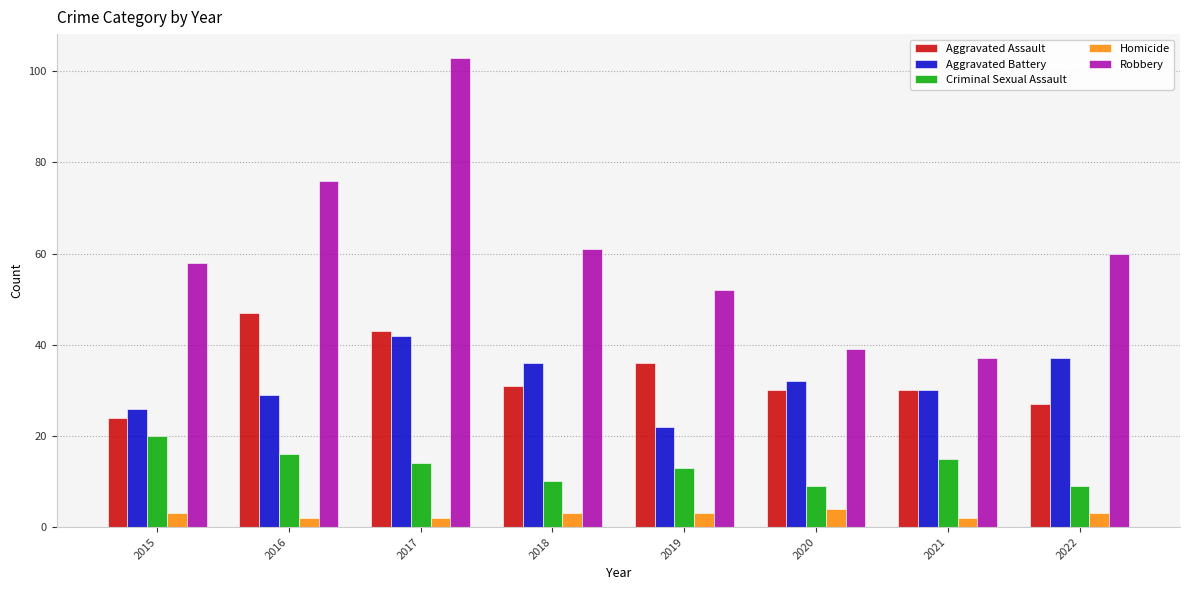

What is the maximum value shown in the chart?

103